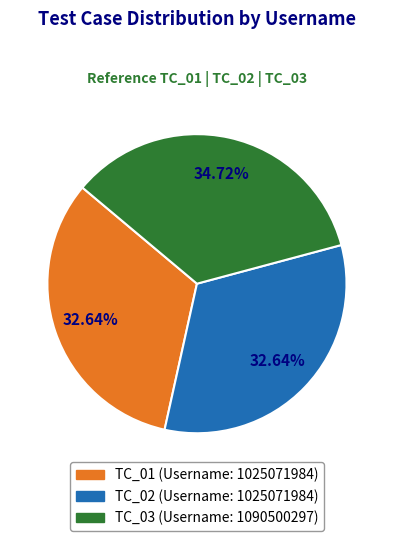

To the nearest percent, what is the combined percentage of TC_02 and TC_01?

65%